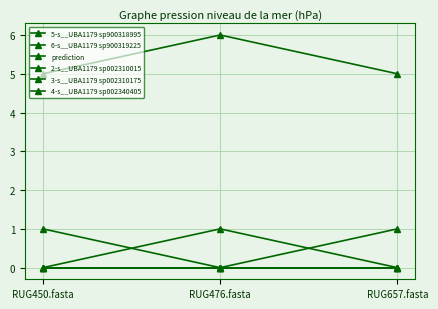

What position from the right is RUG657.fasta?

1